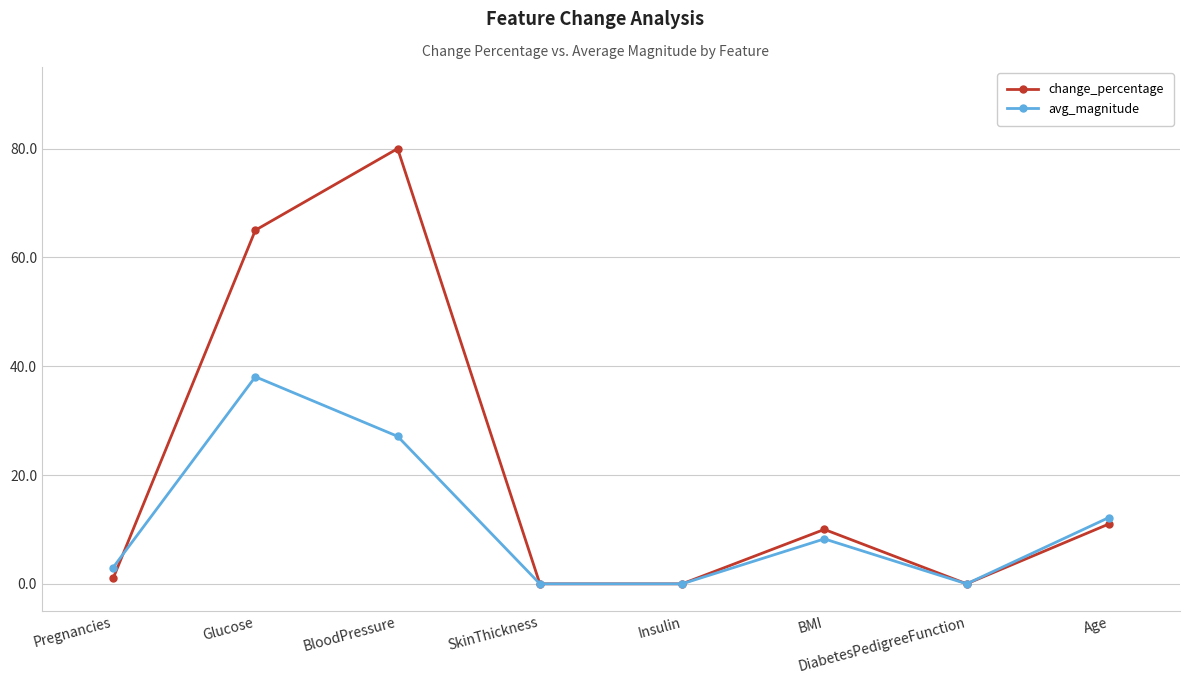

True or false: avg_magnitude has more than 2 points higher than both neighbors.

False